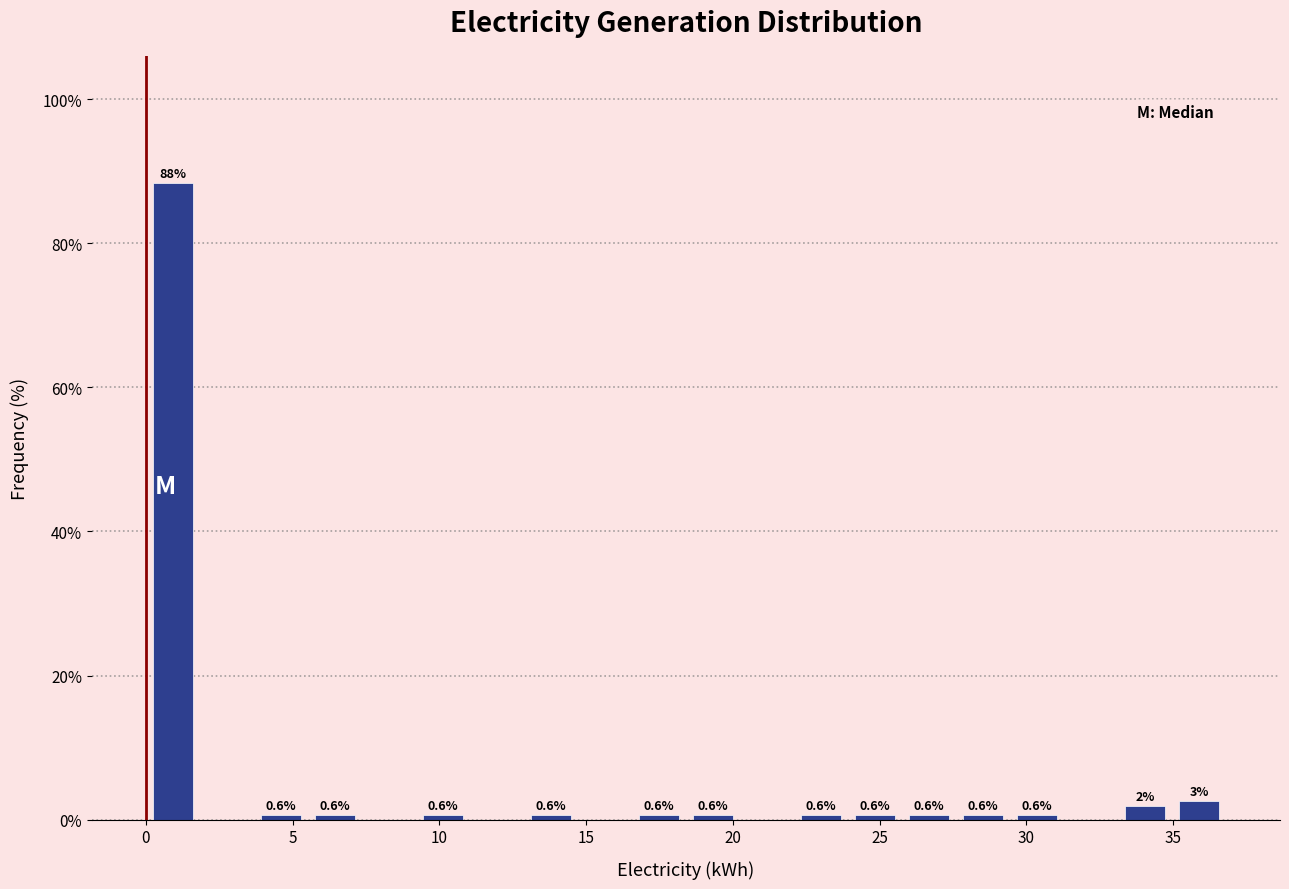

Around what value on the x-axis is the tallest bar? Give the approximate position of its centre, as read against the axis.

1.0